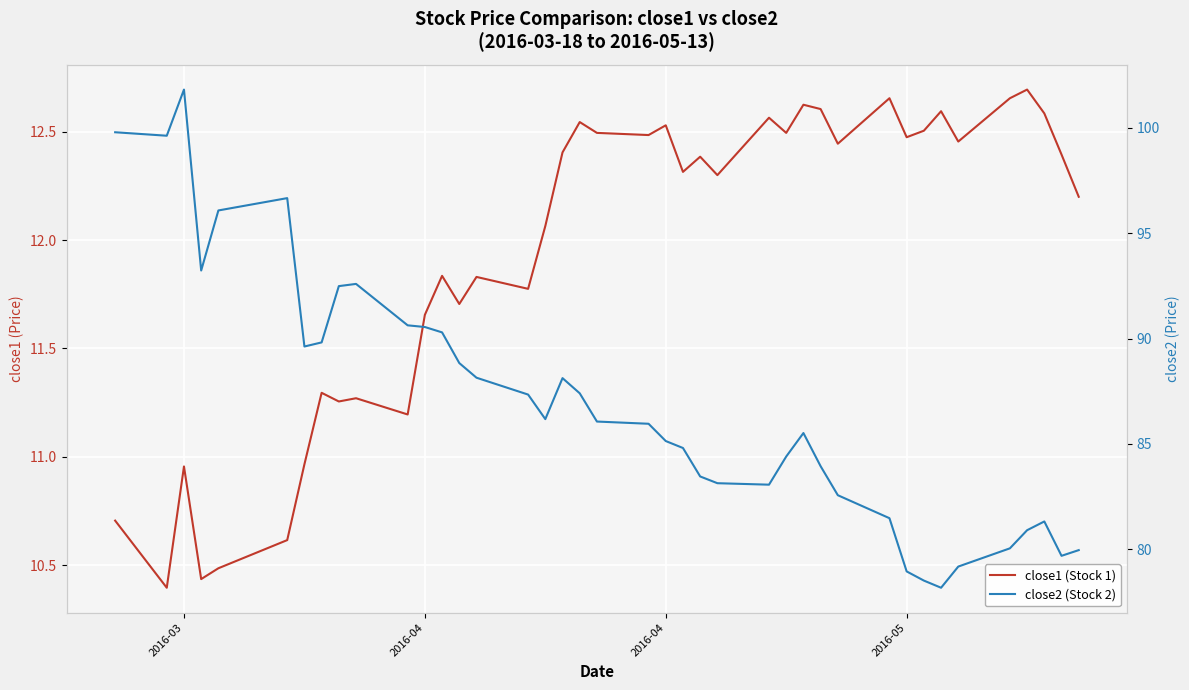

Rank the series by their average value, from lowest to highest.

close1 (Stock 1), close2 (Stock 2)